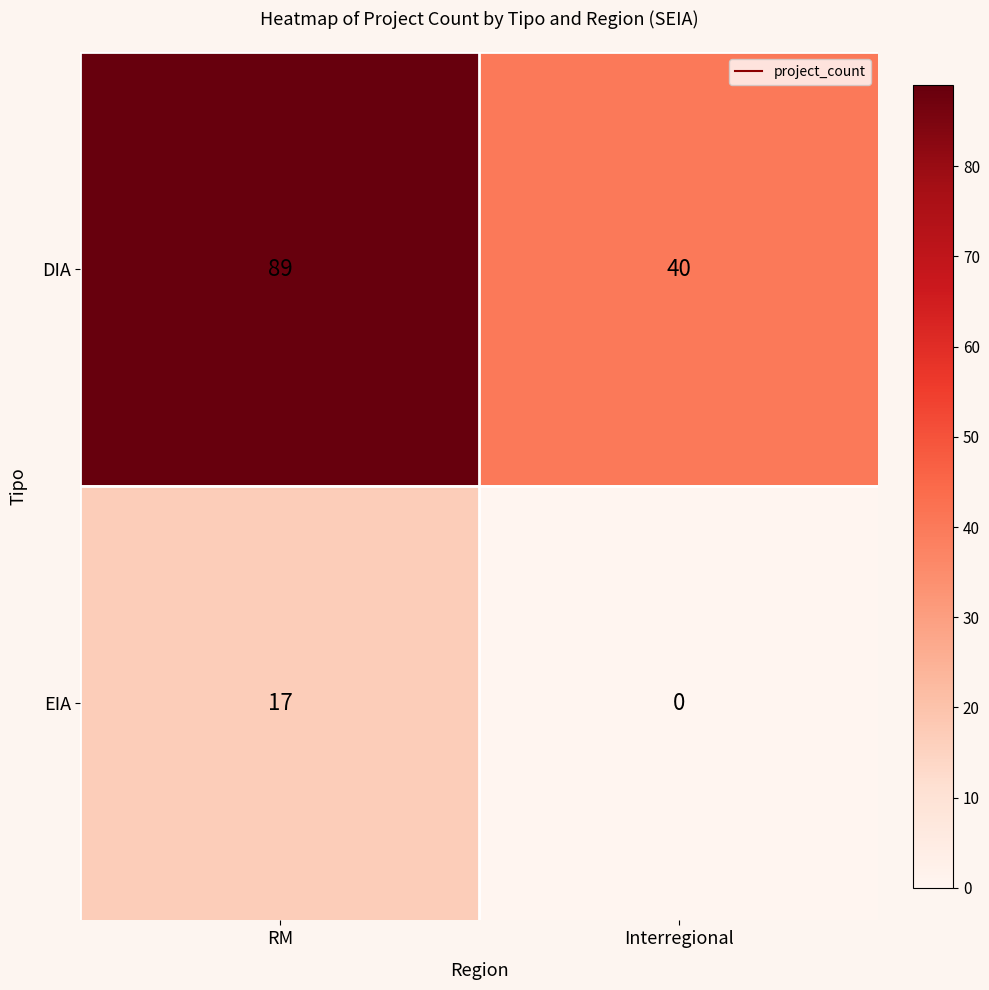

What is the maximum value shown in the chart?

89